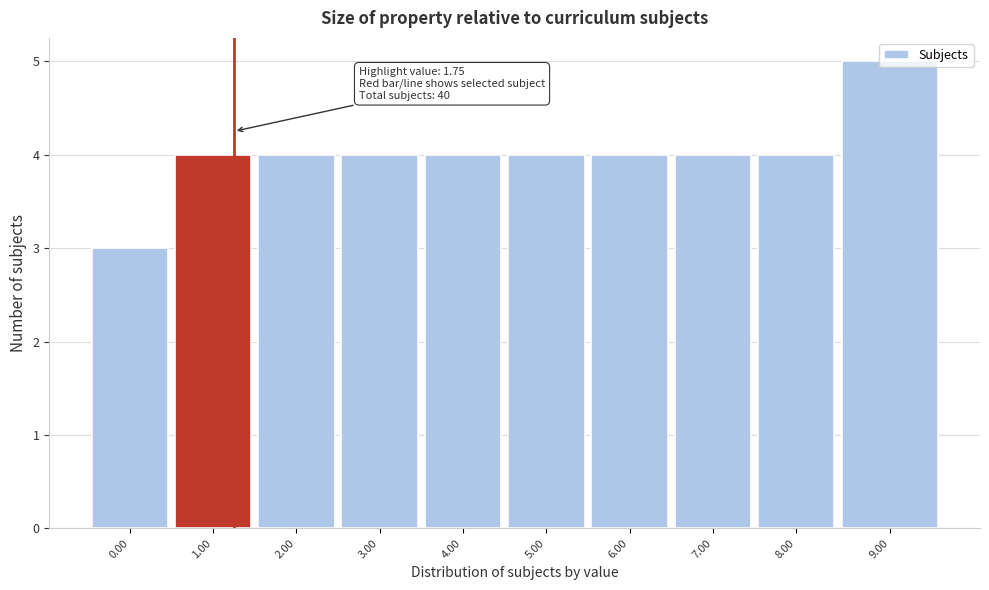

What is the value of the 10th bar from the left?

5